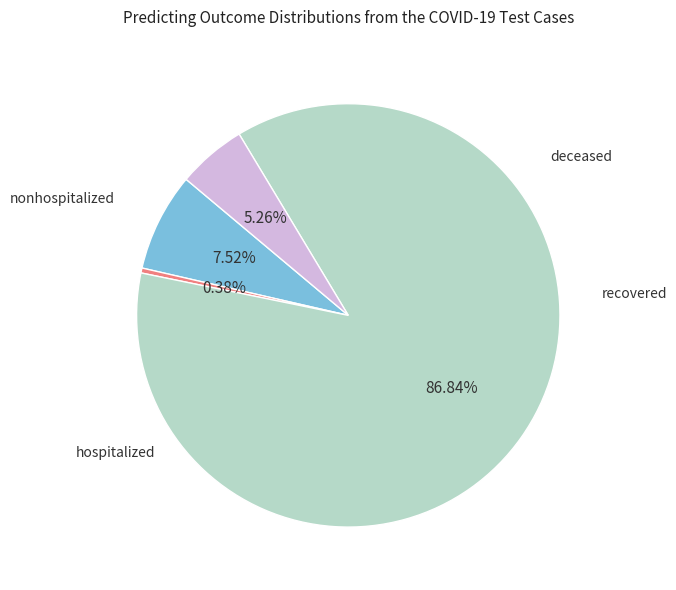

Does any single category account for the majority?

Yes